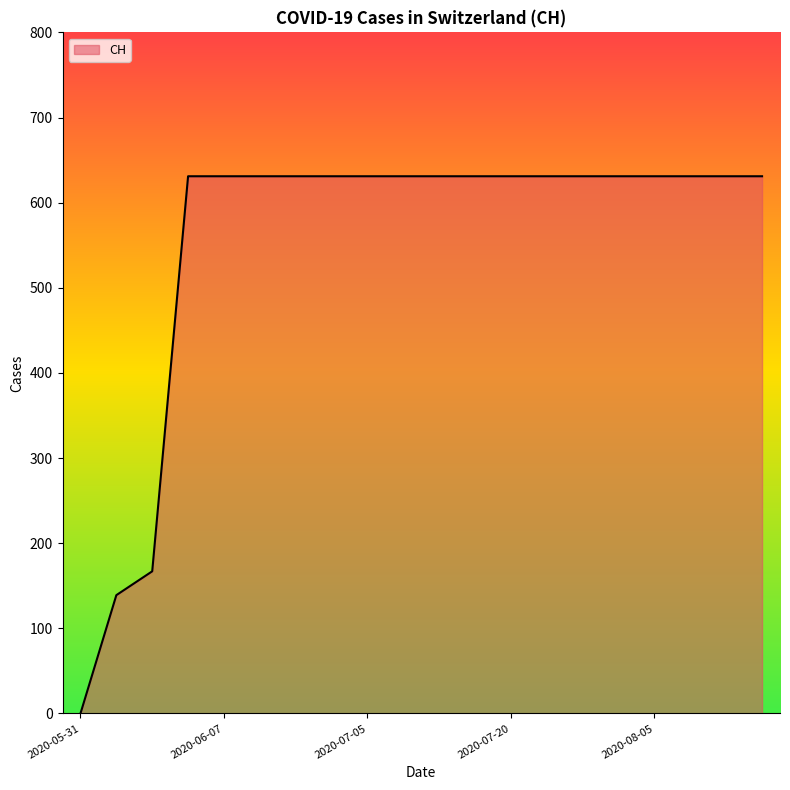

What is the difference between the maximum and minimum values?

631